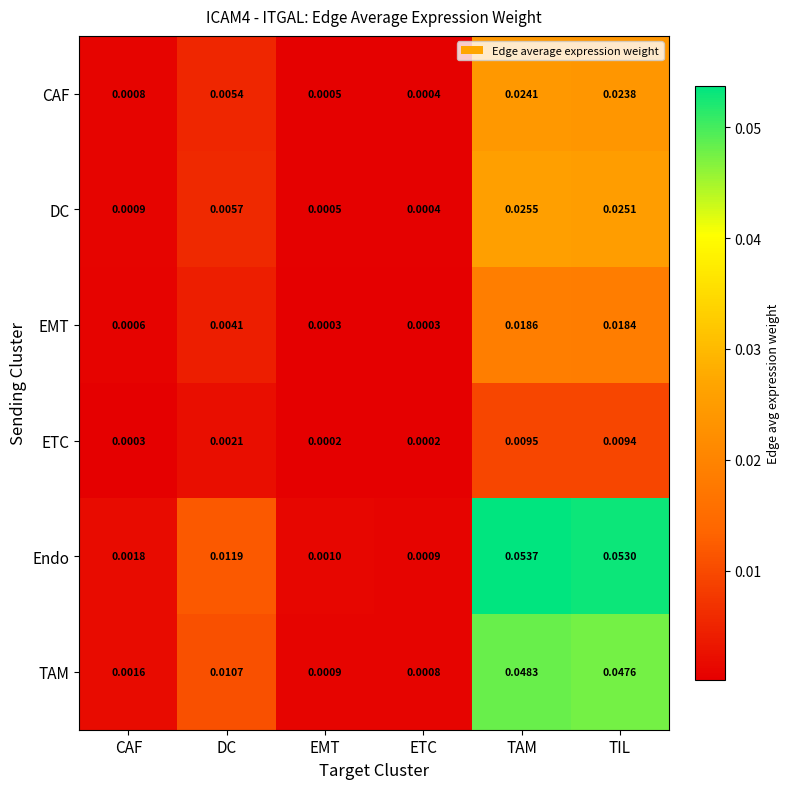

List the series in order of their peak value, highest first.

Endo, TAM, DC, CAF, EMT, ETC